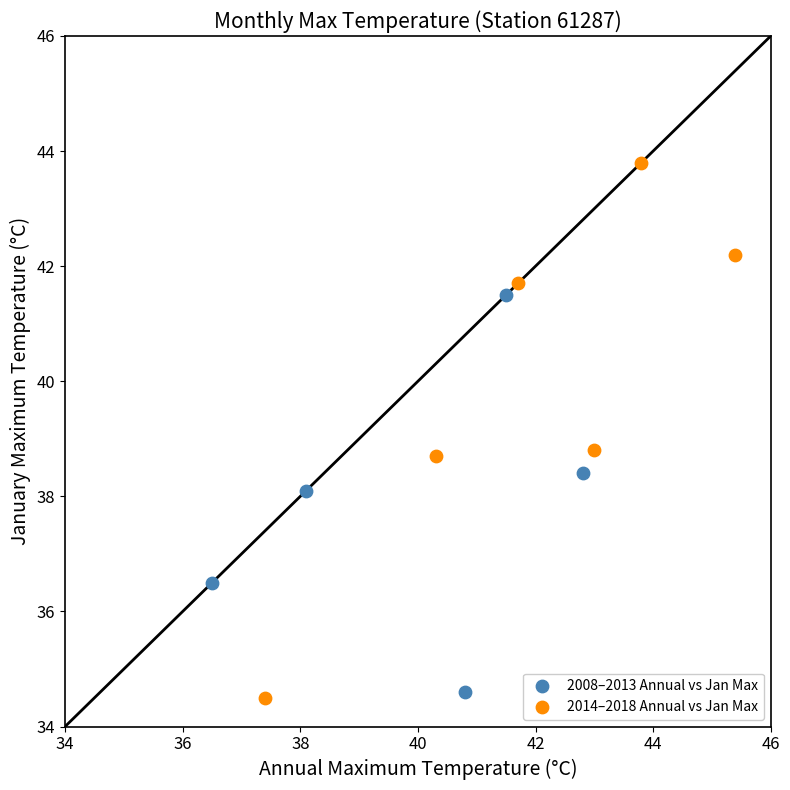

Which series has the largest Y range (max minus min)?

2014–2018 Annual vs Jan Max